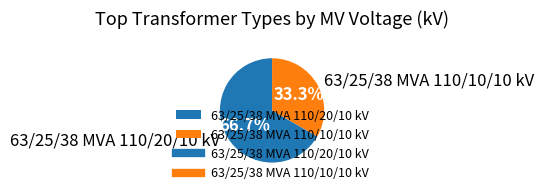

What is the ratio of the value at 63/25/38 MVA 110/10/10 kV to the value at 63/25/38 MVA 110/20/10 kV?

0.5